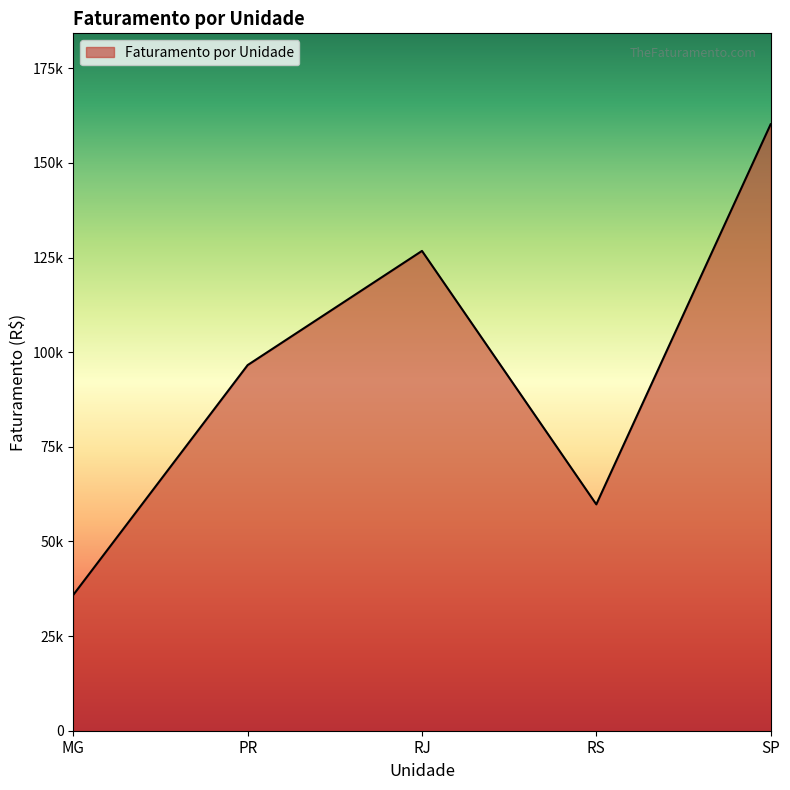

What is the smallest value displayed?

35900